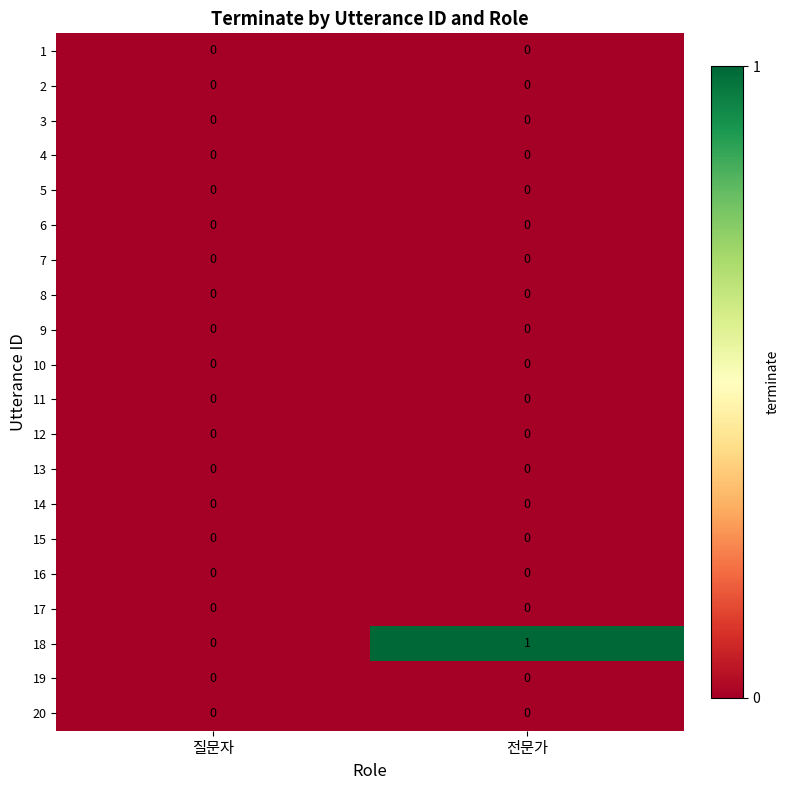

At which category is the sum across all series the highest?

전문가